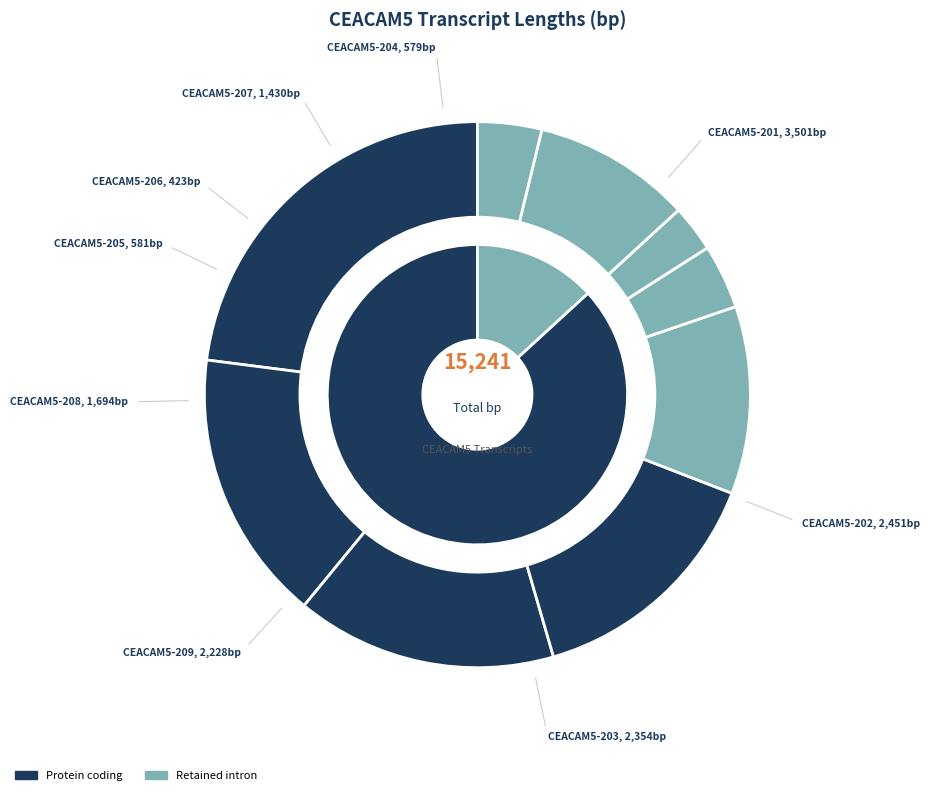

To the nearest percent, what is the difference between the CEACAM5-201 and CEACAM5-206 slice percentages?

20%